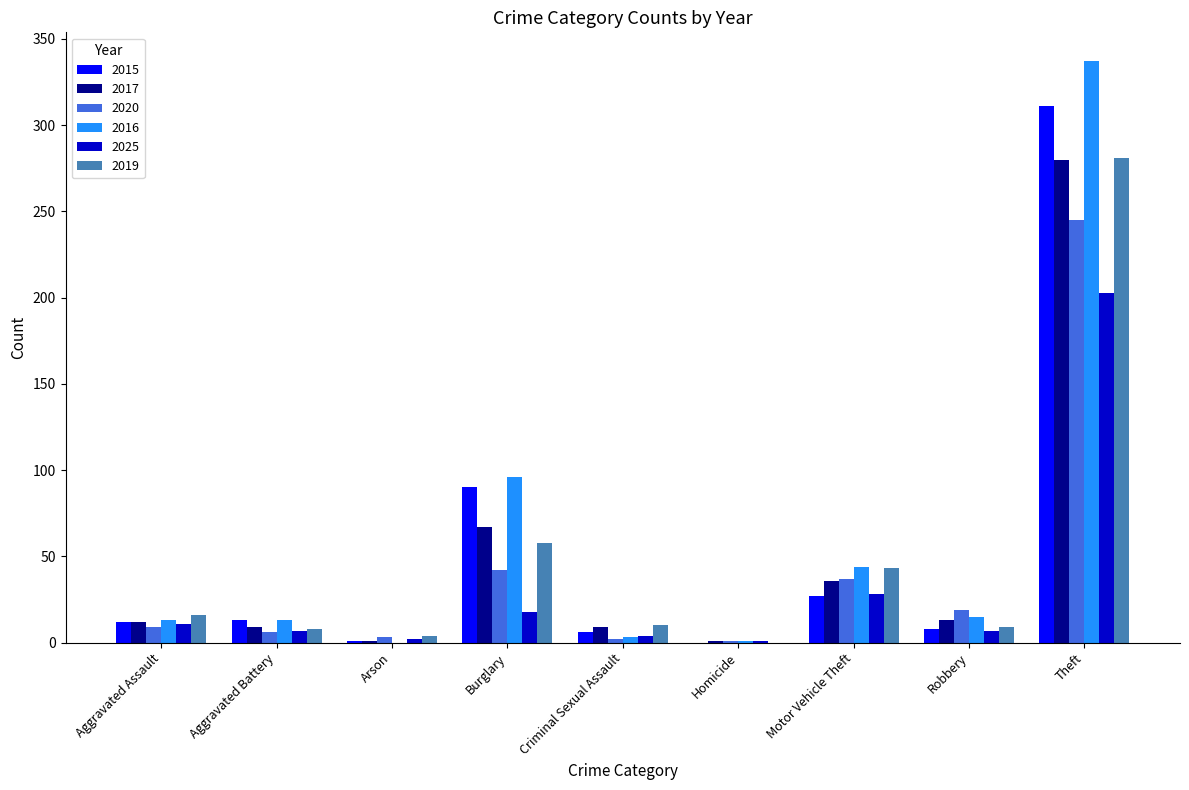

What is the average value of the 2019 series?

48